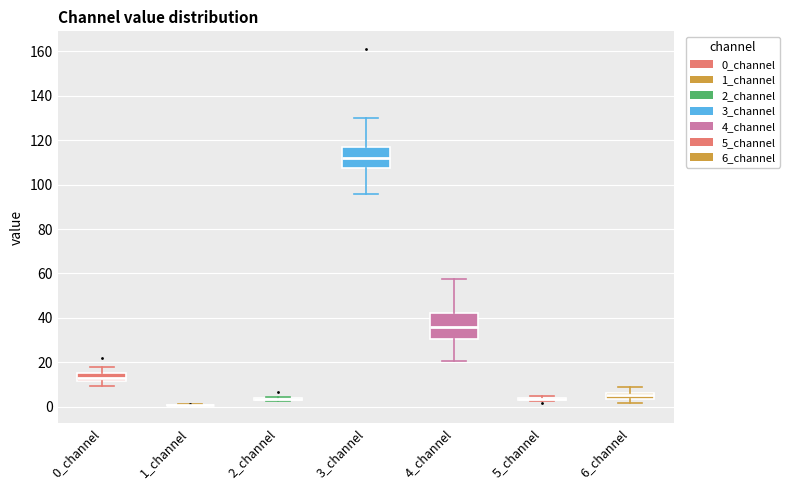

Where does the upper whisker of the box for 0_channel end on the y-axis? The values are not printed on the chart, so give them approximately, as read against the axis.

18